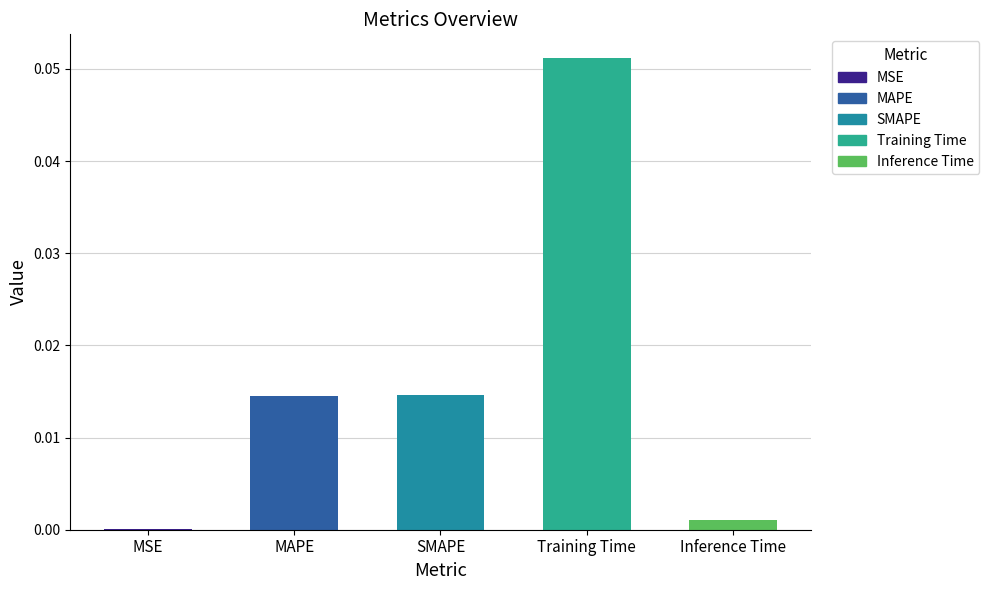

The value at Training Time is 0.0. True or false?

False